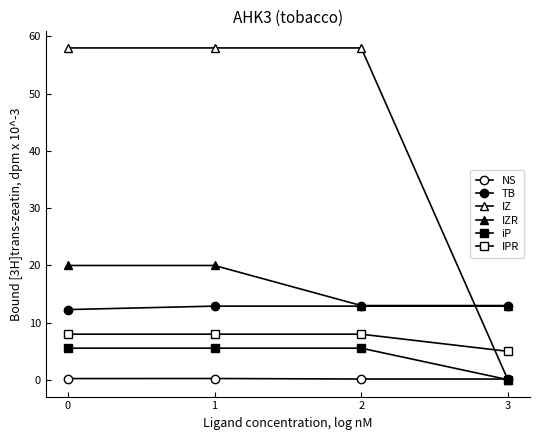

Count the IZR values in the range 13 to 20.

4